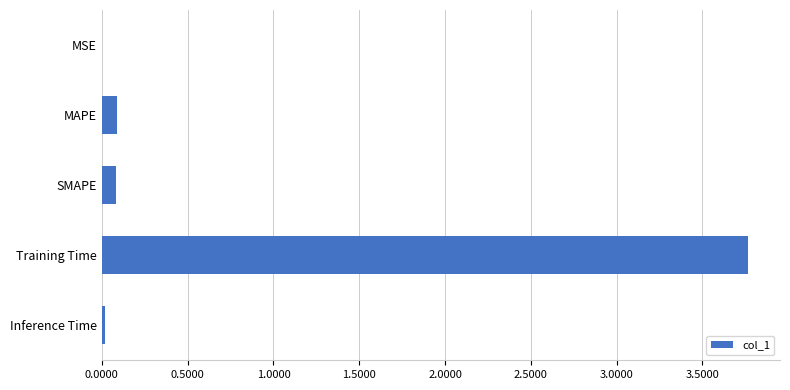

Which has a higher value, Training Time or MAPE?

Training Time